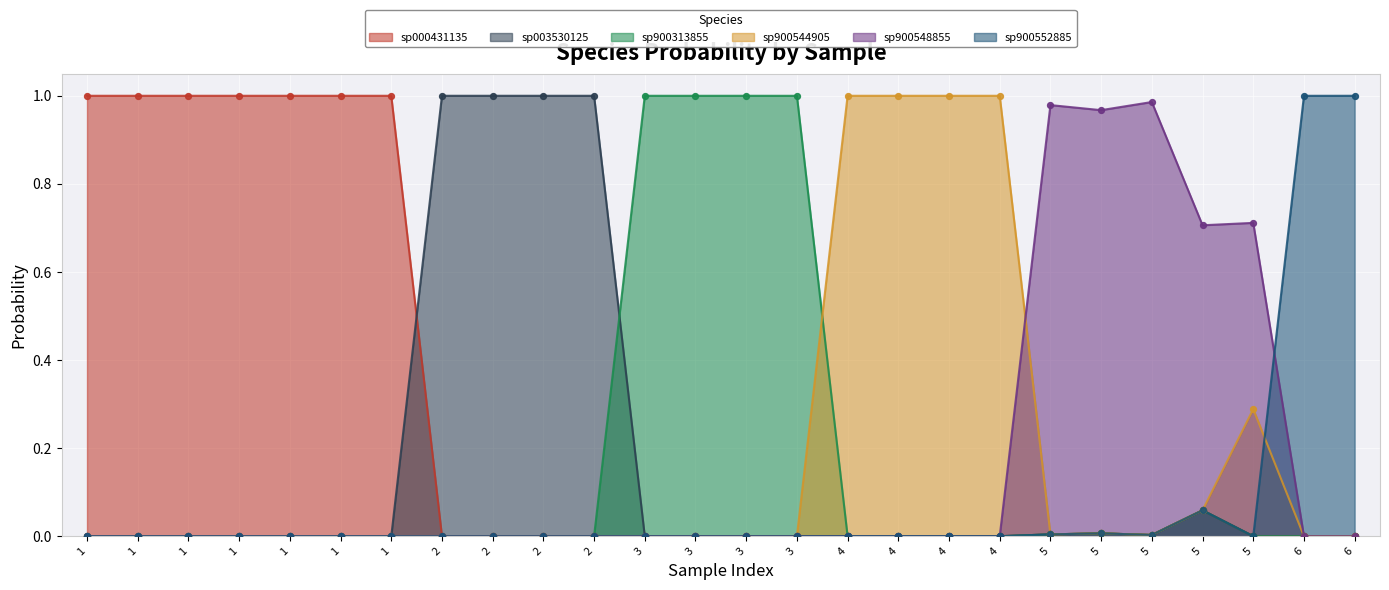

Which series reaches the maximum Y coordinate?

s__CAG-590 sp900544905